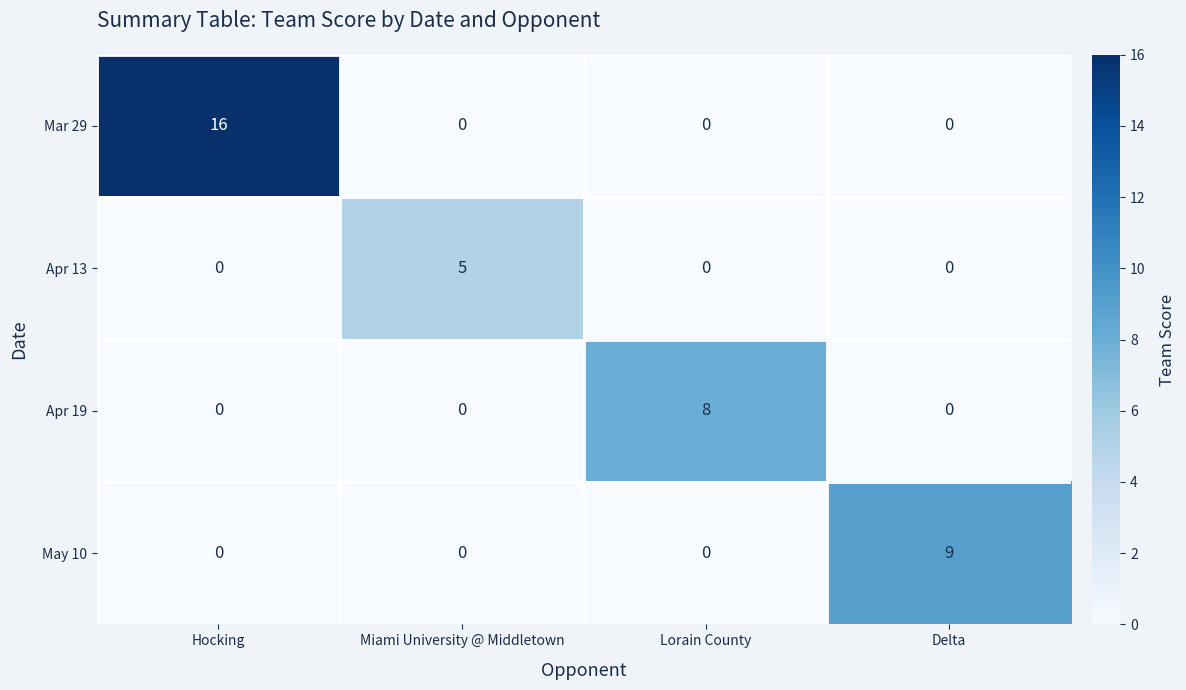

Reading left to right, extract all data points from this chart.

Mar 29: Hocking=16	Miami University @ Middletown=0	Lorain County=0	Delta=0
Apr 13: Hocking=0	Miami University @ Middletown=5	Lorain County=0	Delta=0
Apr 19: Hocking=0	Miami University @ Middletown=0	Lorain County=8	Delta=0
May 10: Hocking=0	Miami University @ Middletown=0	Lorain County=0	Delta=9